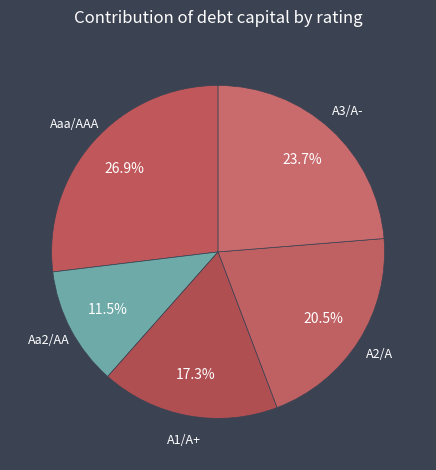

Rank the categories by value from lowest to highest.

Aa2/AA, A1/A+, A2/A, A3/A-, Aaa/AAA